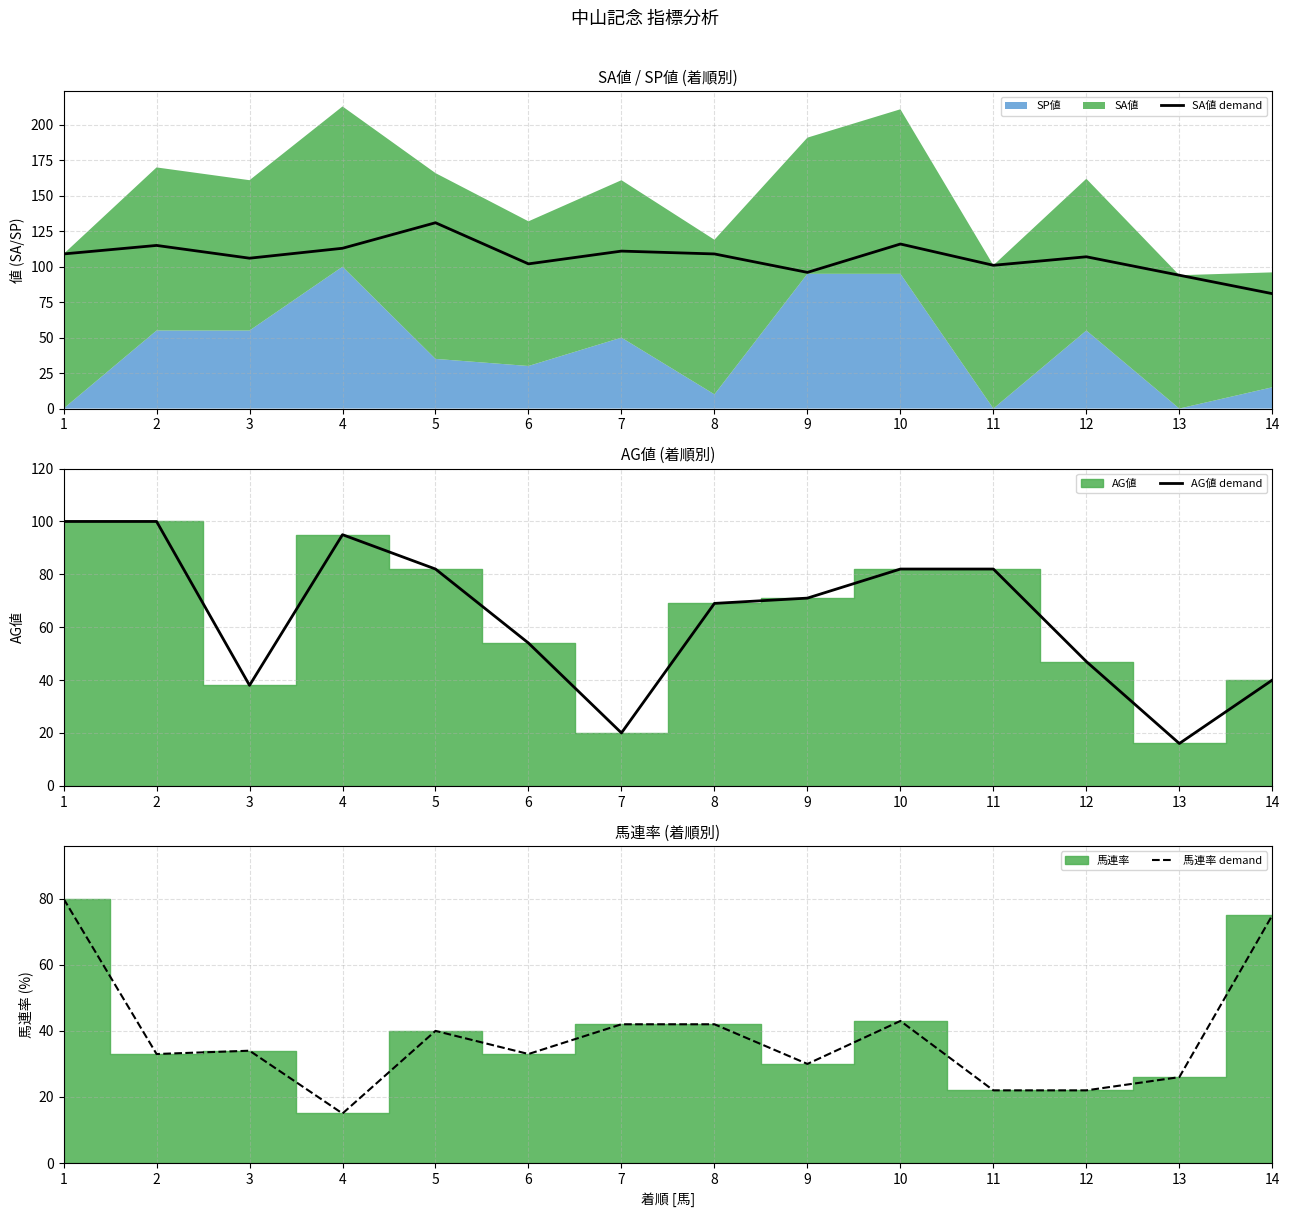

Reading left to right, extract all data points from this chart.

SA値 demand: 1=109	2=115	3=106	4=113	5=131	6=102	7=111	8=109	9=96	10=116	11=101	12=107	13=94	14=81
AG値 demand: 1=100	2=100	3=38	4=95	5=82	6=54	7=20	8=69	9=71	10=82	11=82	12=47	13=16	14=40
馬連率 demand: 1=80	2=33	3=34	4=15	5=40	6=33	7=42	8=42	9=30	10=43	11=22	12=22	13=26	14=75